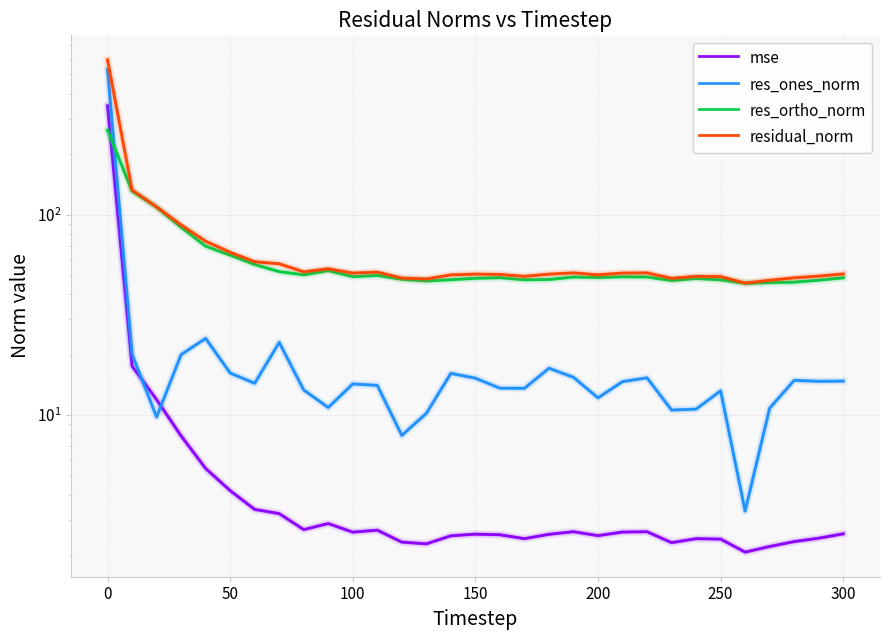

What is the difference between the maximum and second lowest values in the residual_norm series?

543.2